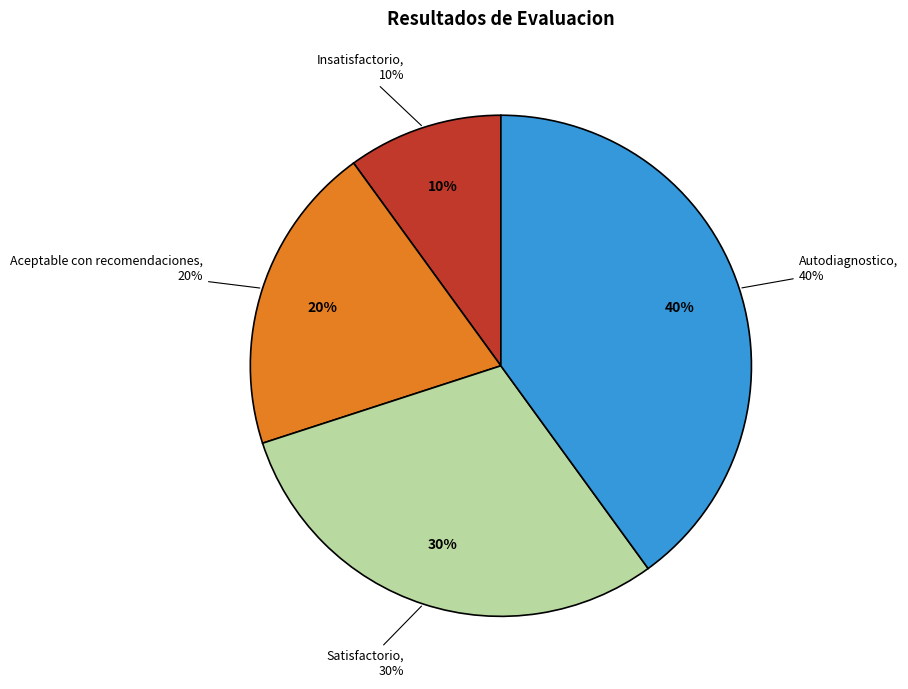

Does Aceptable con recomendaciones represent more than half of the total?

No